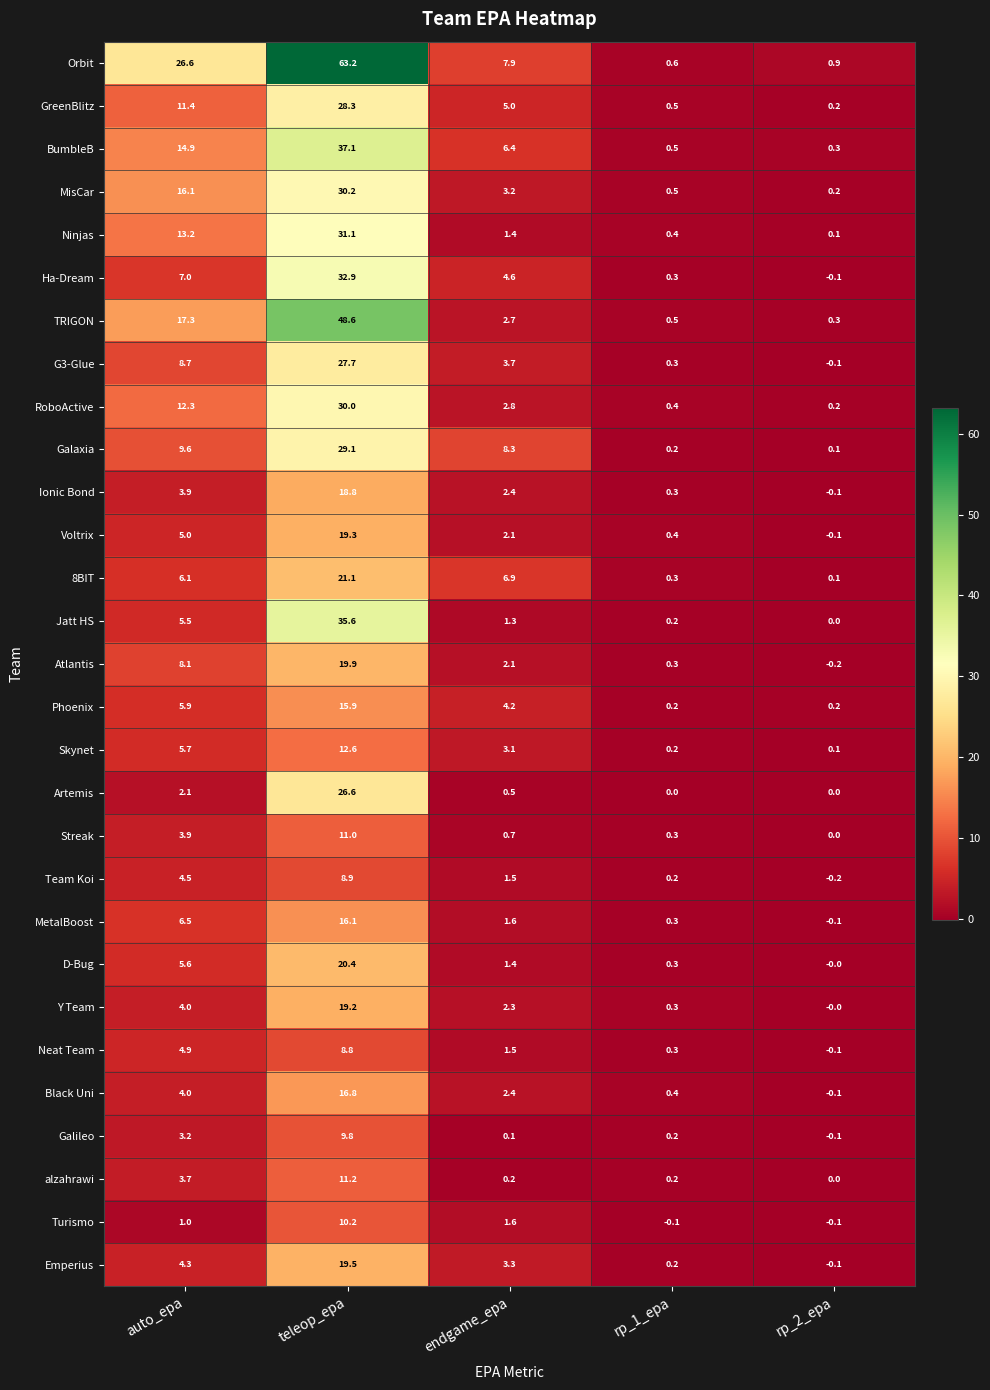

Count the number of categories in the chart.

5